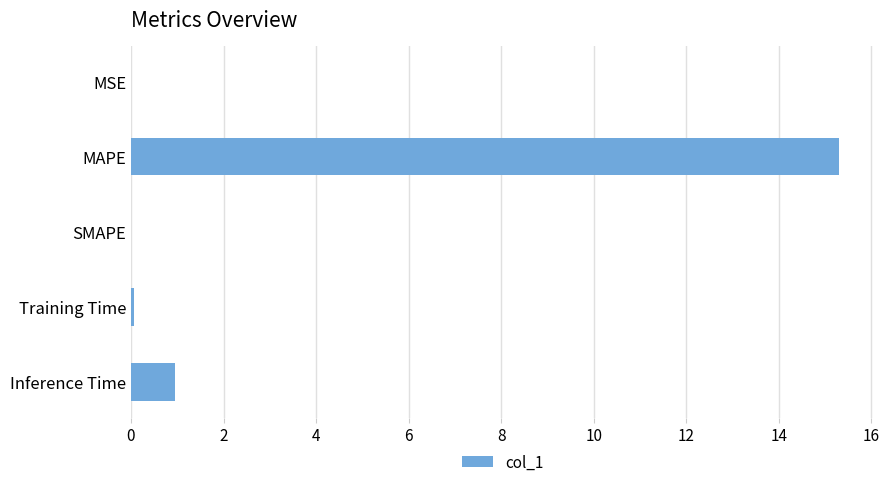

Between Inference Time and Training Time, which is larger?

Inference Time